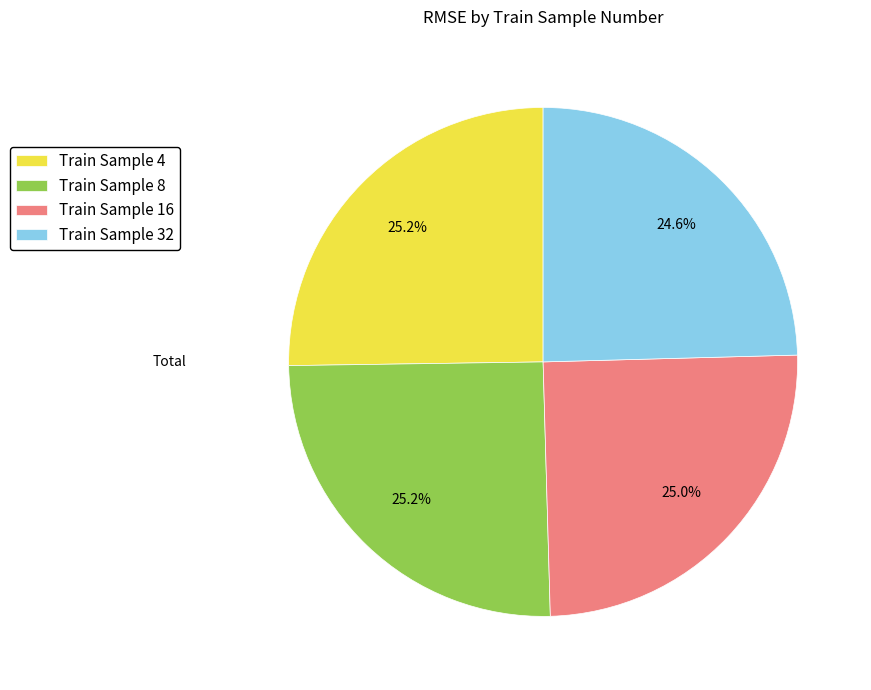

Which has a higher value, Train Sample 32 or Train Sample 4?

Train Sample 4